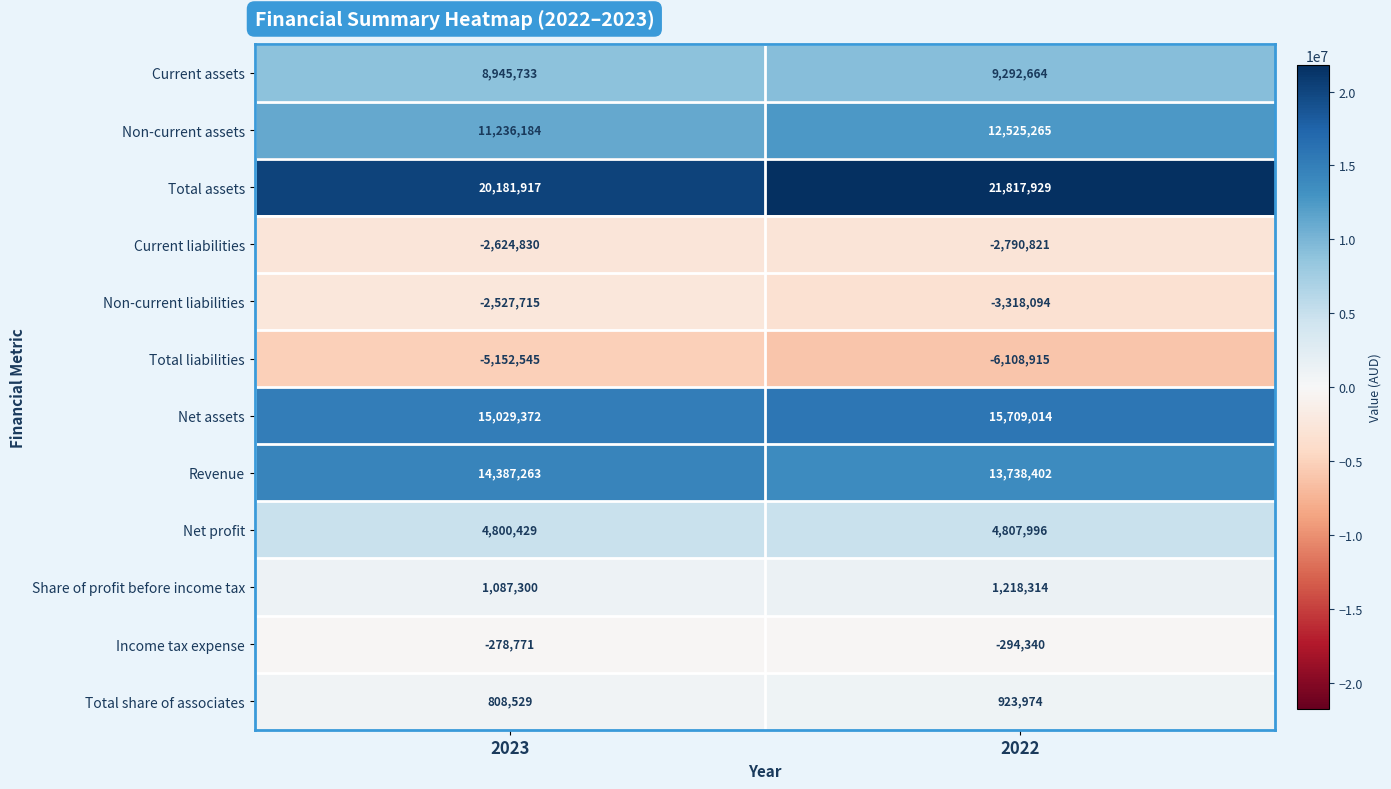

How many series are shown in this chart?

12